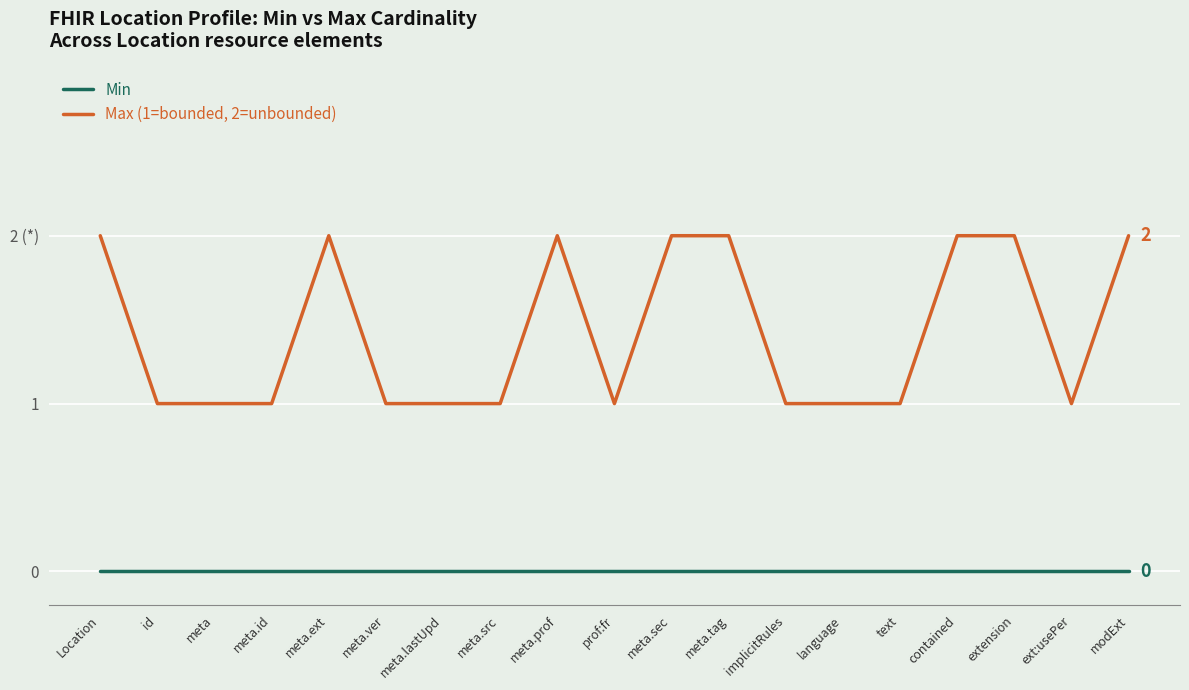

What are all the series names shown in the legend?

Min, Max (1=bounded, 2=unbounded)